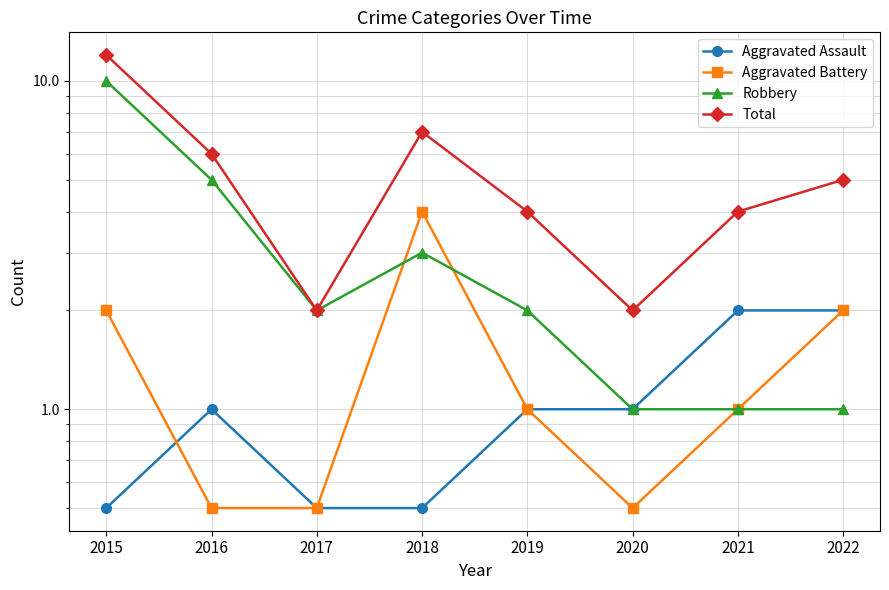

True or false: Total and Aggravated Battery intersect in this chart.

False